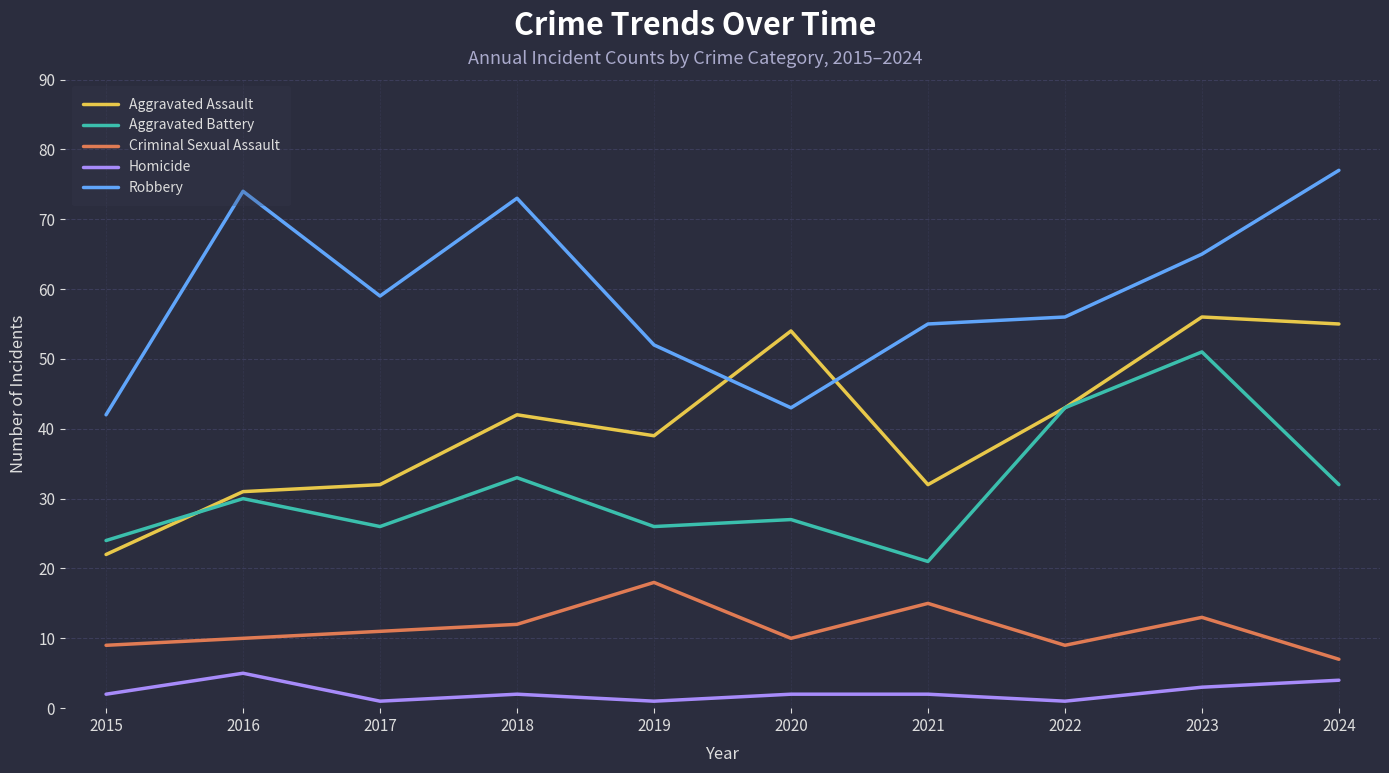

True or false: Criminal Sexual Assault and Robbery intersect in this chart.

False